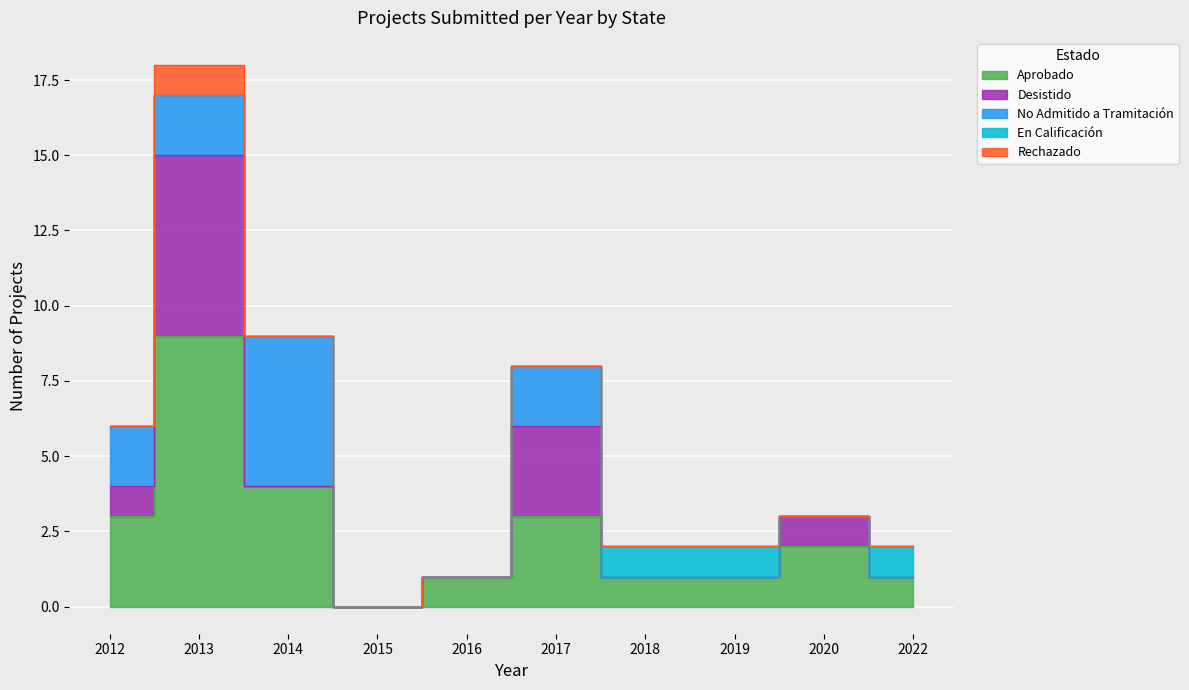

Is the value of Aprobado at 2020 greater than the value of No Admitido a Tramitación at 2019?

Yes